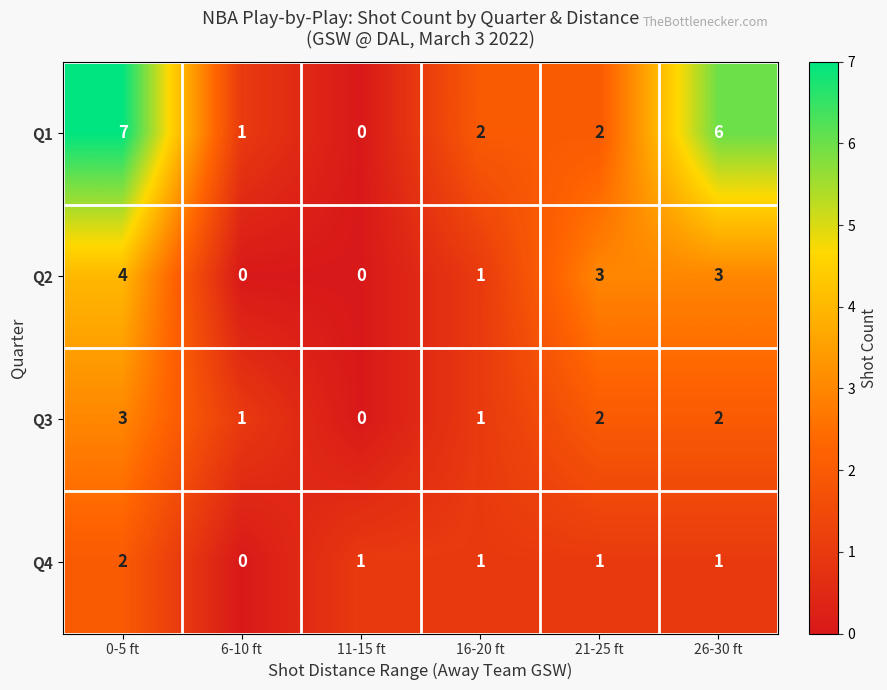

Is it true that Q4 equals 0 at 21-25 ft?

False